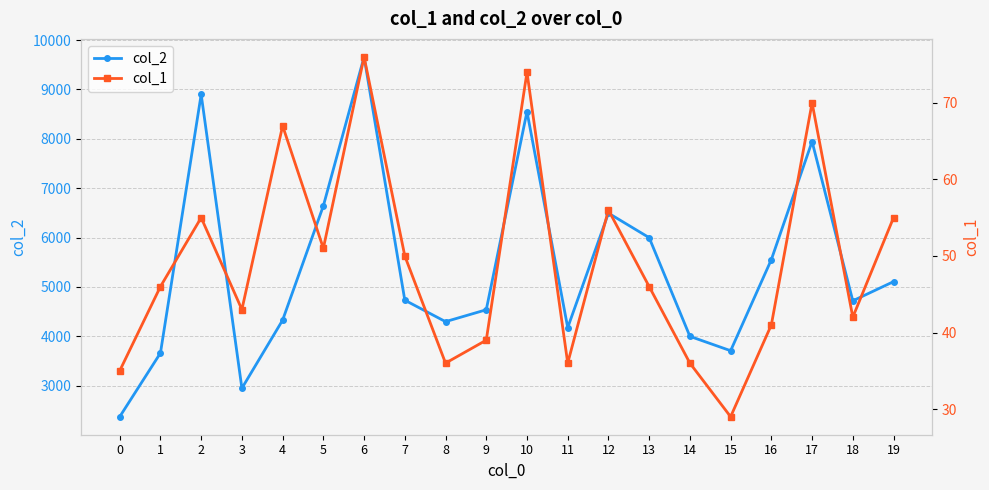

Which series has the largest total across all categories?

col_2